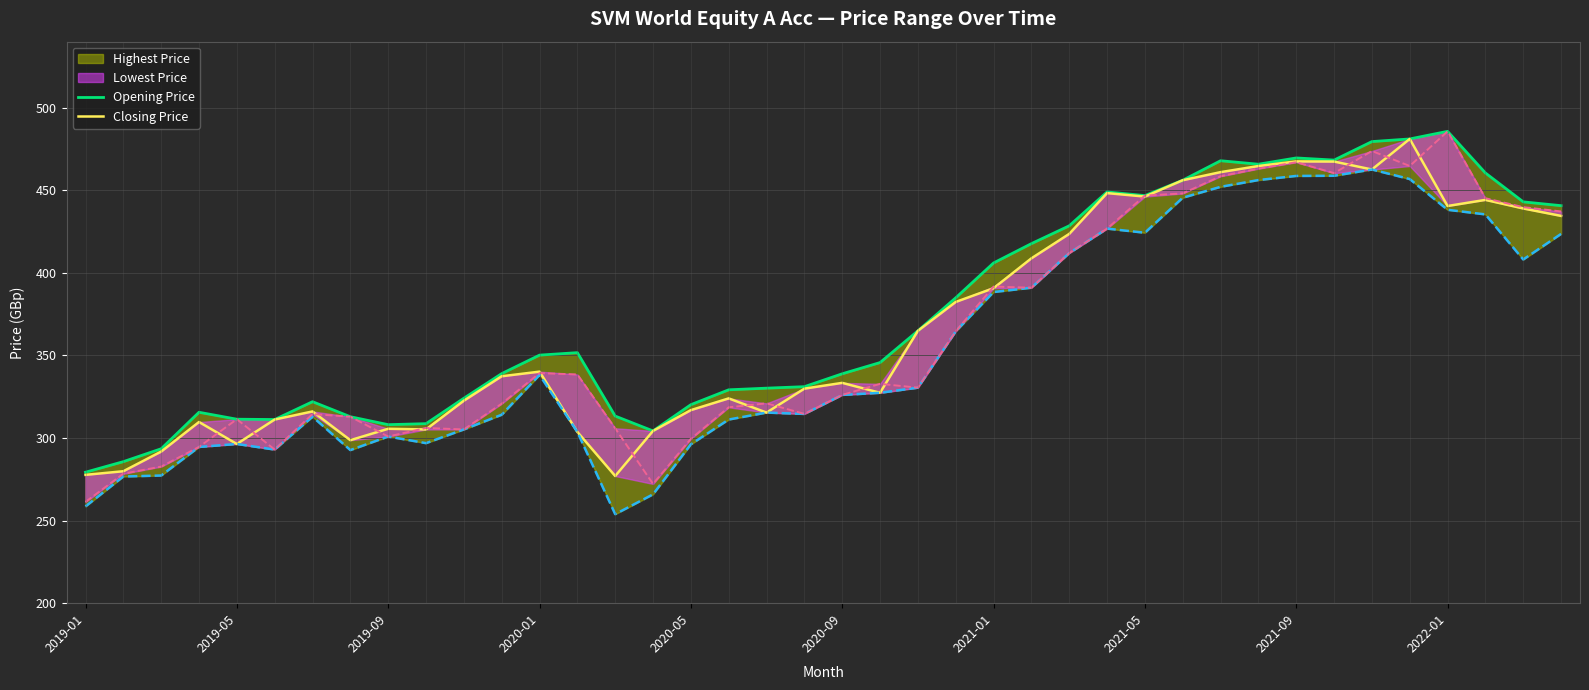

How many lines are shown in the chart?

2